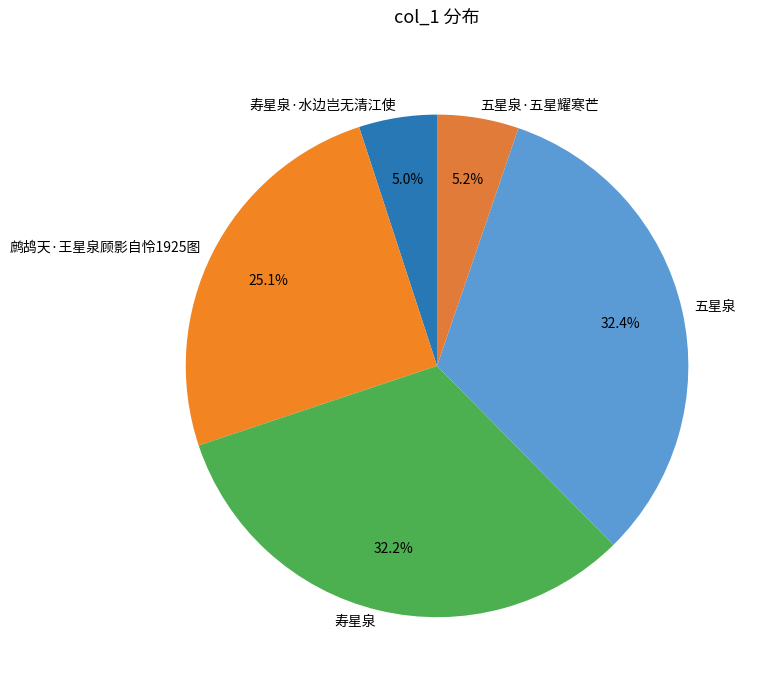

Count the number of slices in the pie.

5